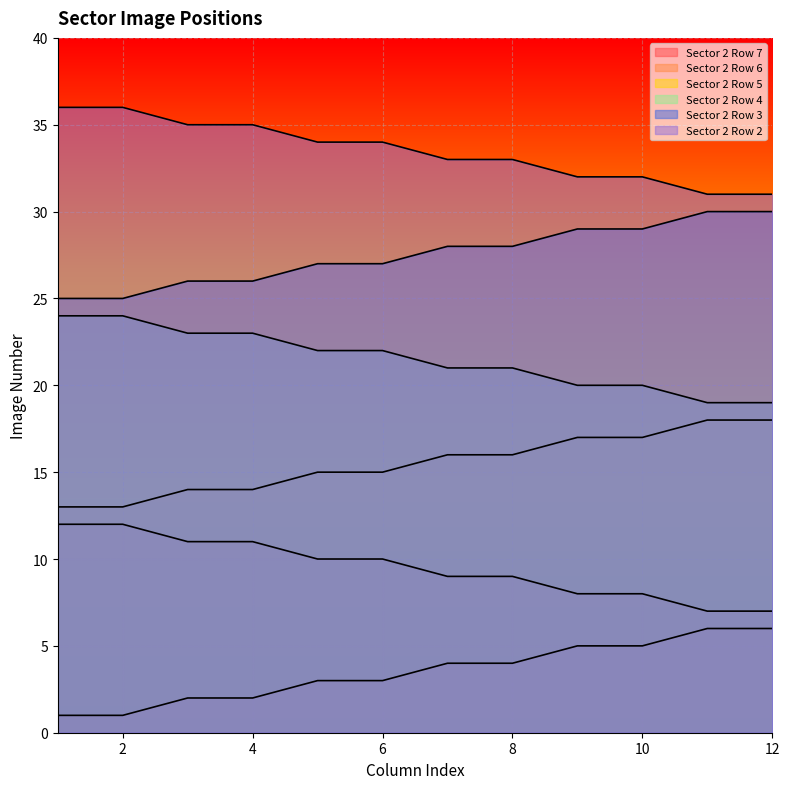

The Sector 2 Row 7 series shows 2 at 4. True or false?

True